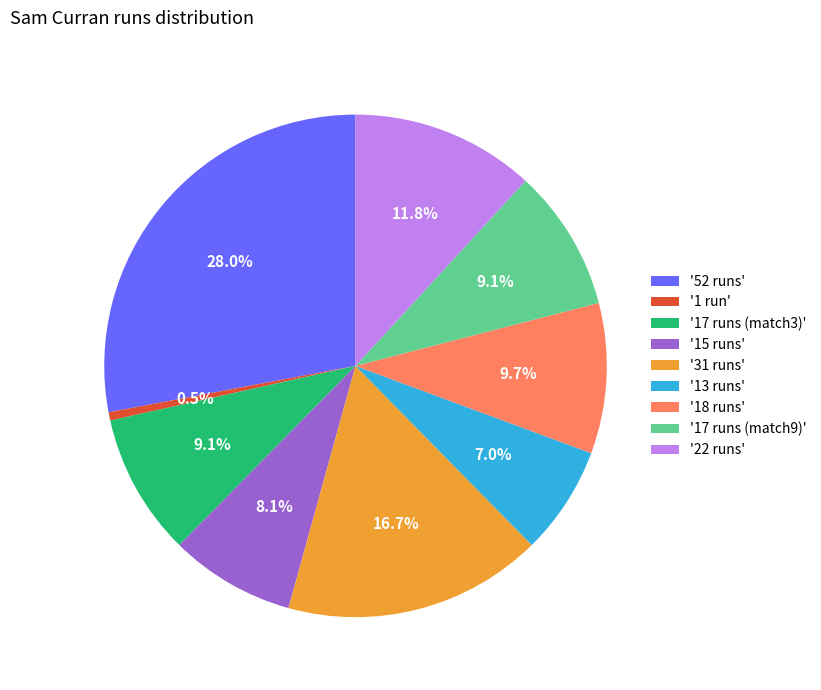

Is there a majority slice in this chart?

No